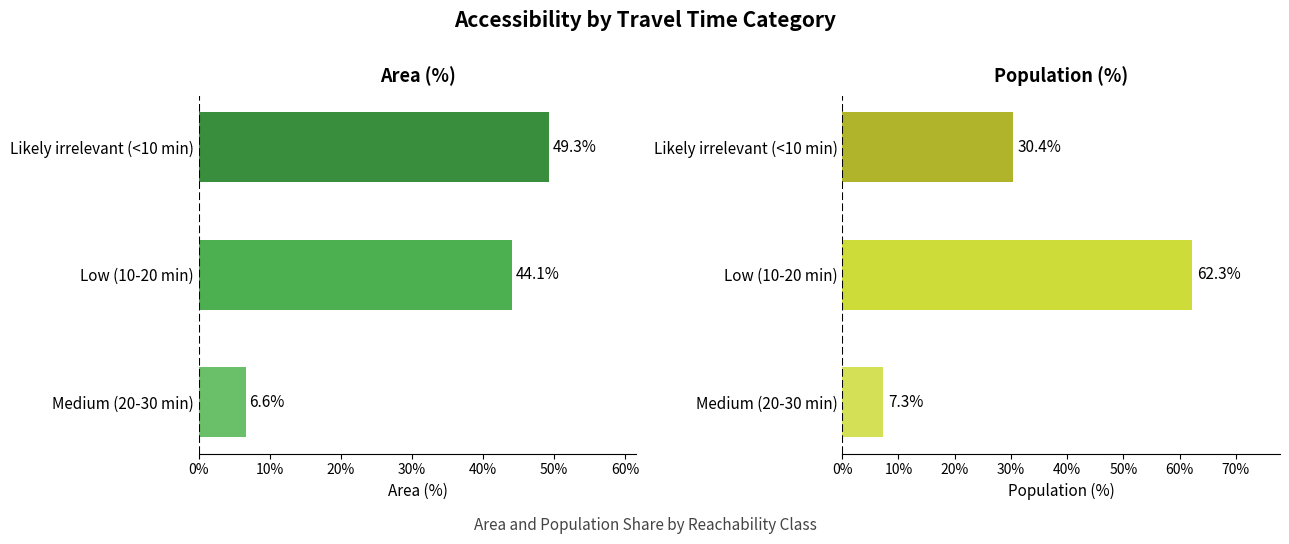

What is the approximate value of Area (%) at Low (10-20 min)?

44.1